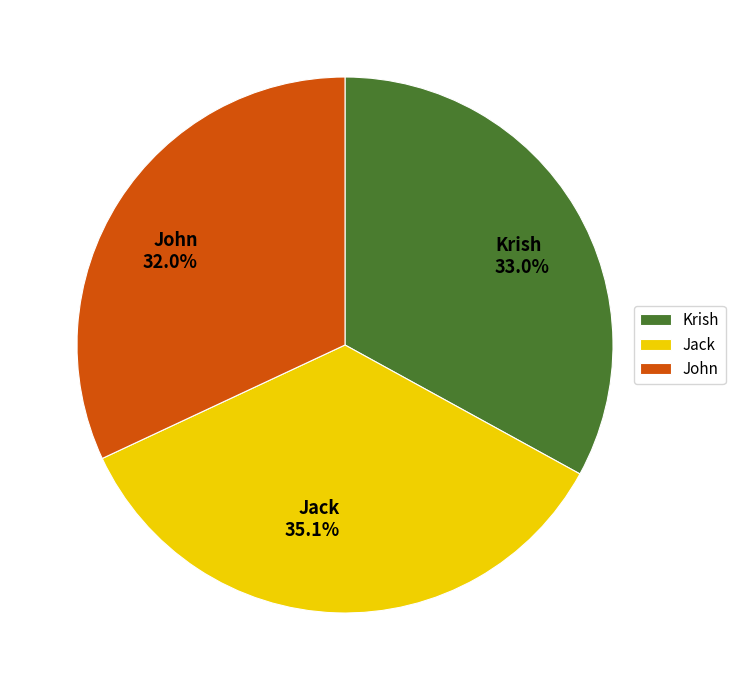

Rank the categories by value from lowest to highest.

John, Krish, Jack